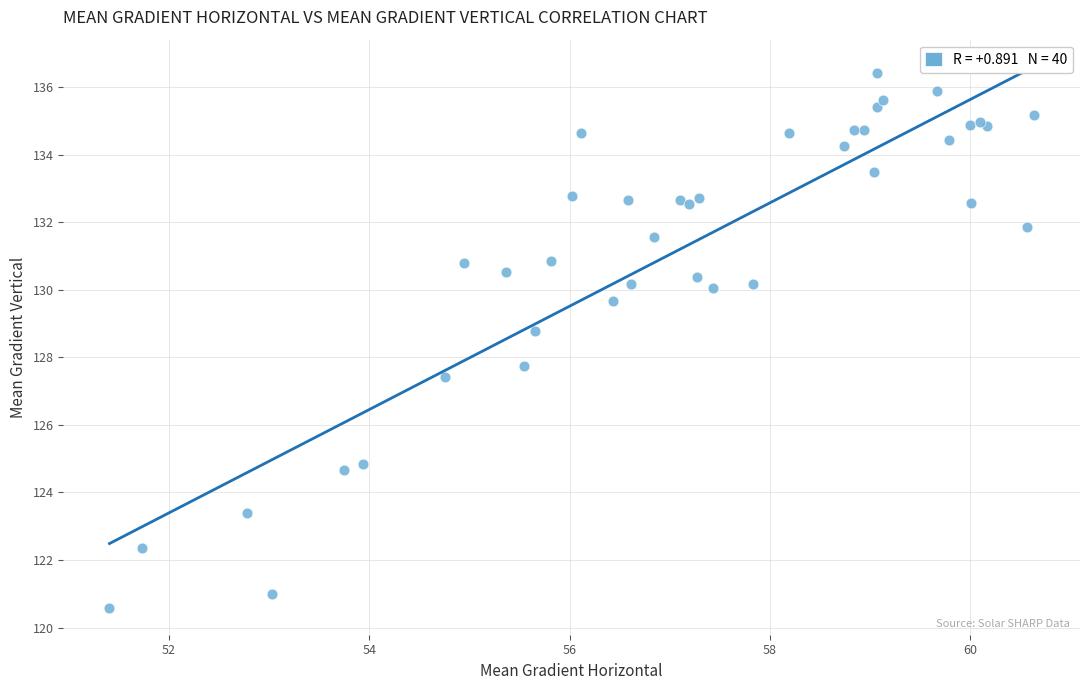

What Y value in the scatter plot is closest to 128?

127.7